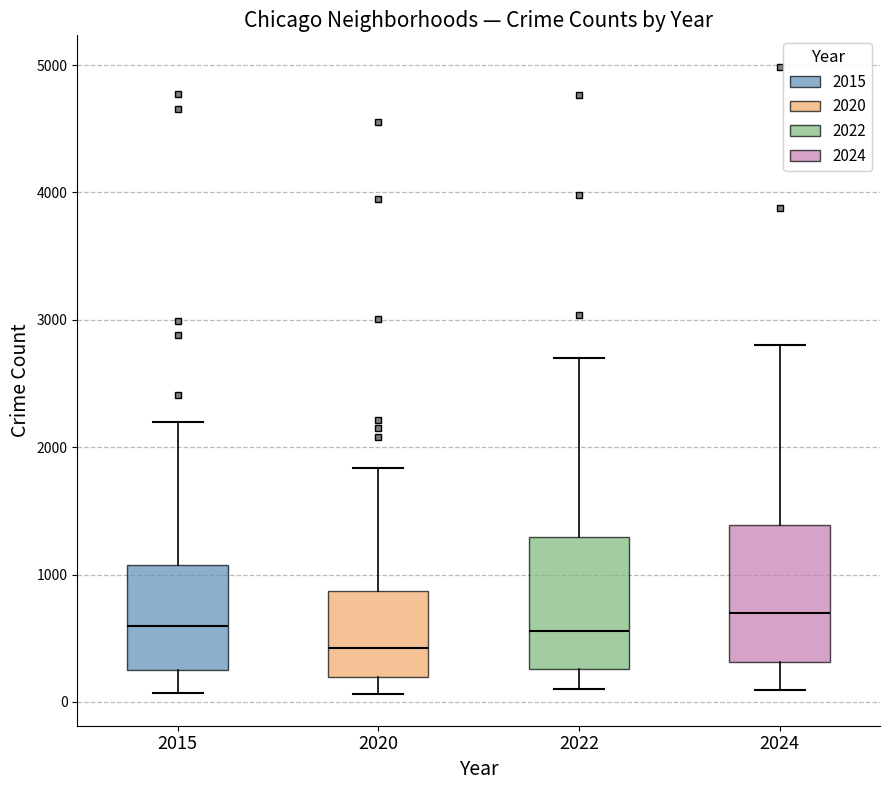

Reading left to right, transcribe this box plot: for each box, give where its median line is, the range the box spans, and where its two whiskers end, as read against the y-axis. The values are not printed on the chart, so give them approximately, as read against the axis.

2015: median 600, box 300 to 1100, whiskers 100 to 2200
2020: median 400, box 200 to 900, whiskers 100 to 1800
2022: median 600, box 300 to 1300, whiskers 100 to 2700
2024: median 700, box 300 to 1400, whiskers 100 to 2800